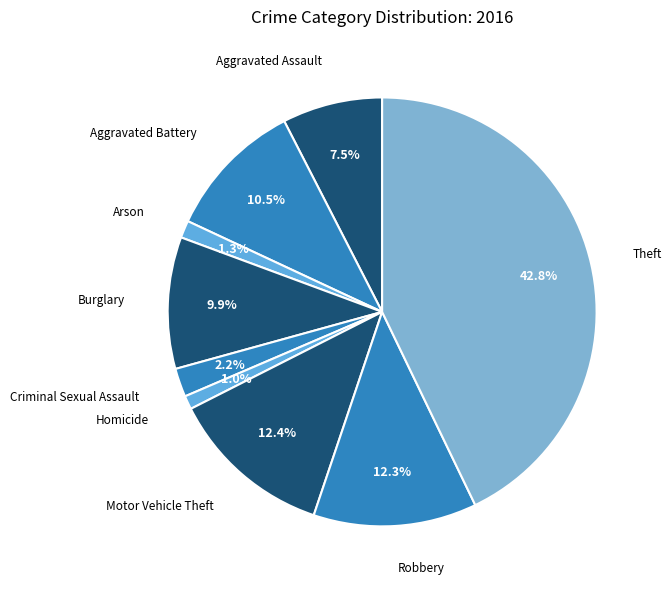

Is there a majority slice in this chart?

No